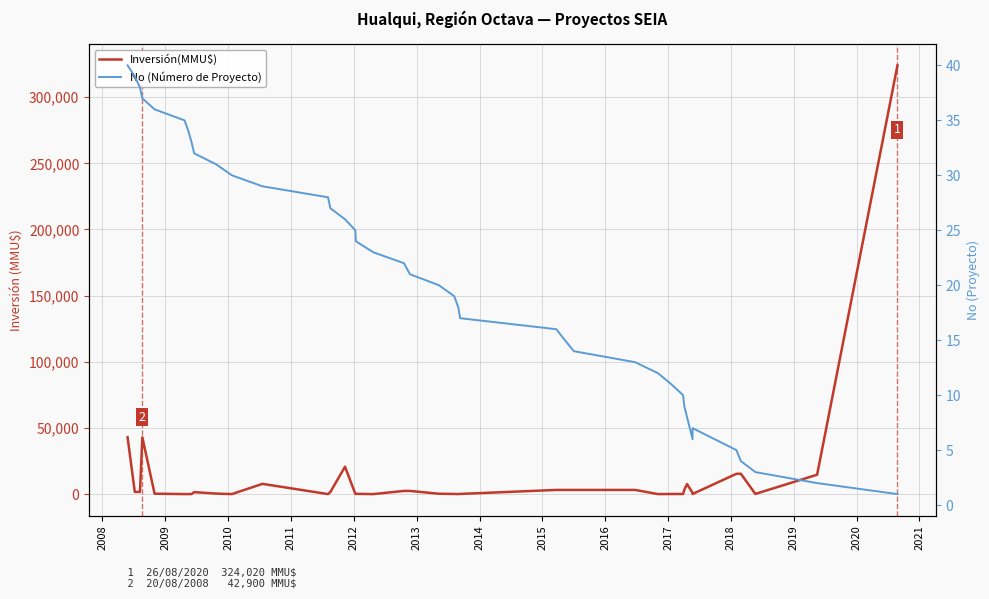

How many categories are shown in the chart?

40